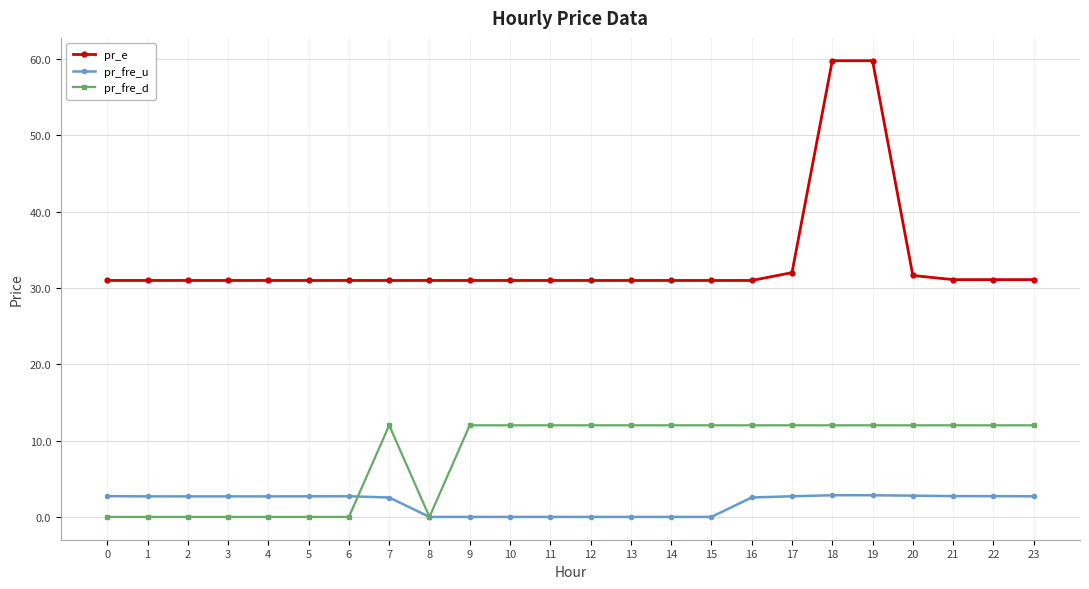

What is the difference between the highest and lowest values at 2?

31.0